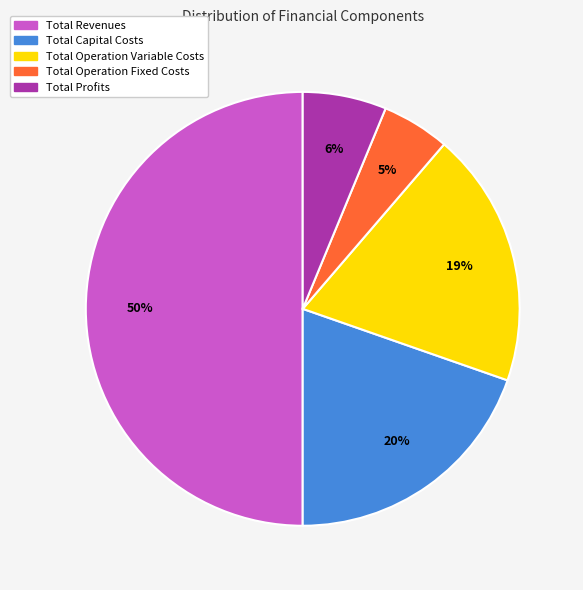

Combined, do Total Operation Fixed Costs and Total Capital Costs account for over 50%?

No